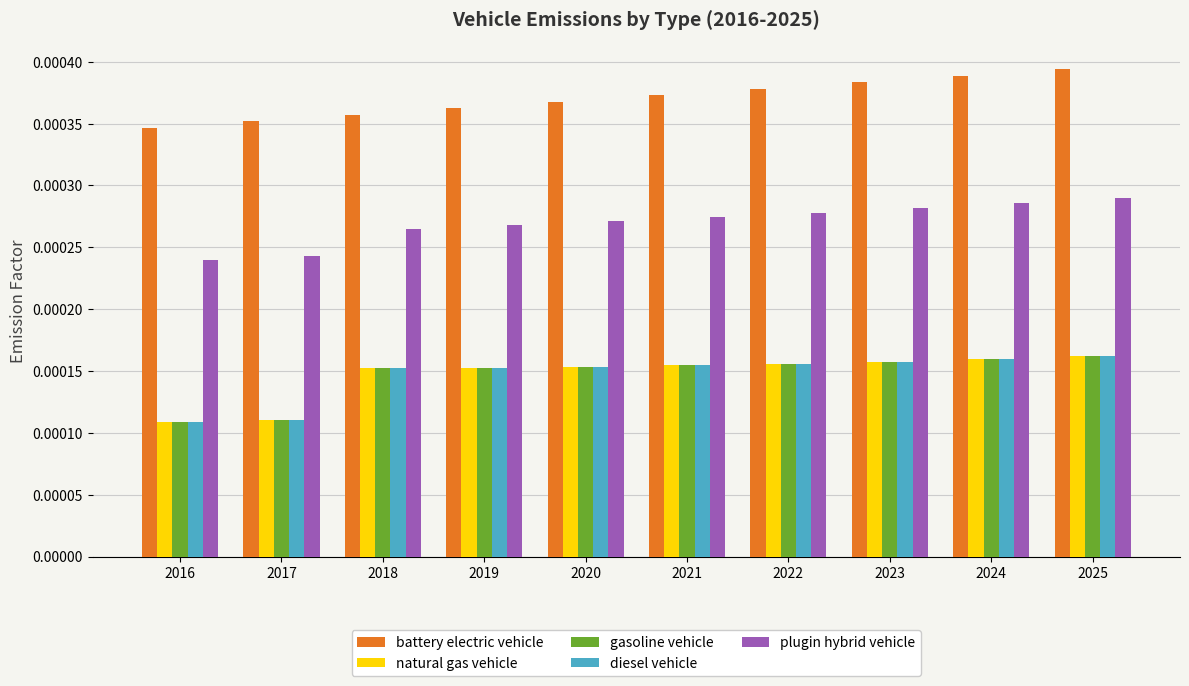

At how many categories does at least one series exceed 0?

10